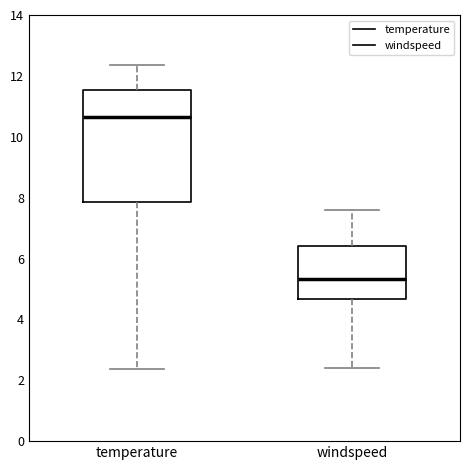

Reading left to right, transcribe this box plot: for each box, give where its median line is, the range the box spans, and where its two whiskers end, as read against the y-axis. The values are not printed on the chart, so give them approximately, as read against the axis.

temperature: median 10.6, box 7.8 to 11.6, whiskers 2.4 to 12.4
windspeed: median 5.4, box 4.6 to 6.4, whiskers 2.4 to 7.6